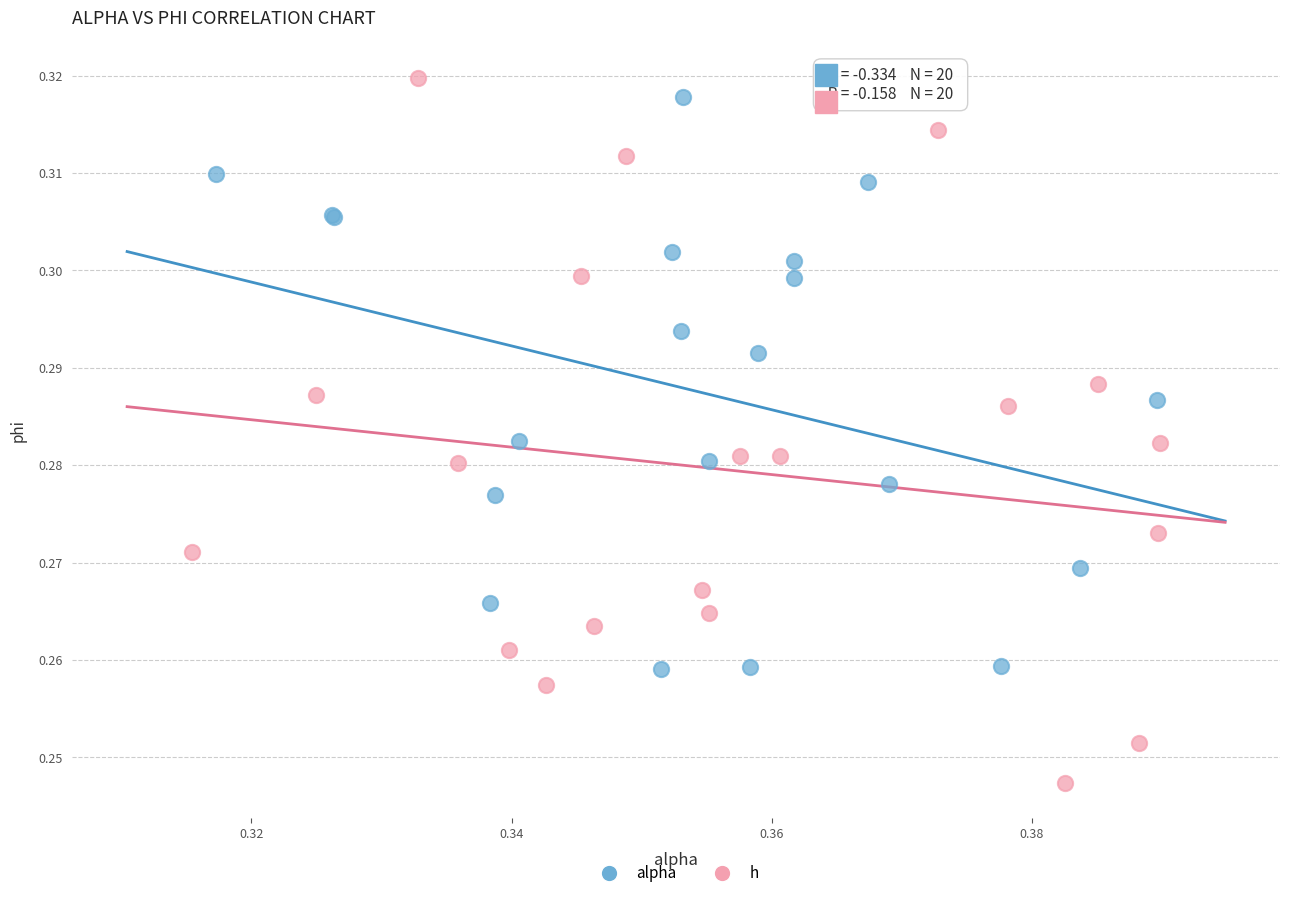

Which series has the widest spread of Y values?

h